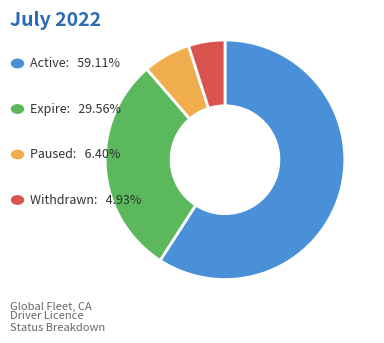

Does any single category account for the majority?

Yes